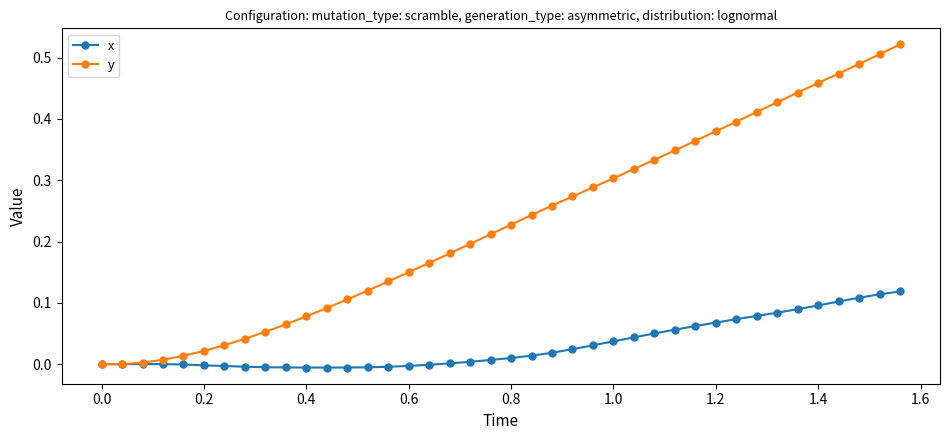

Rank the series by their maximum value, from lowest to highest.

x, y